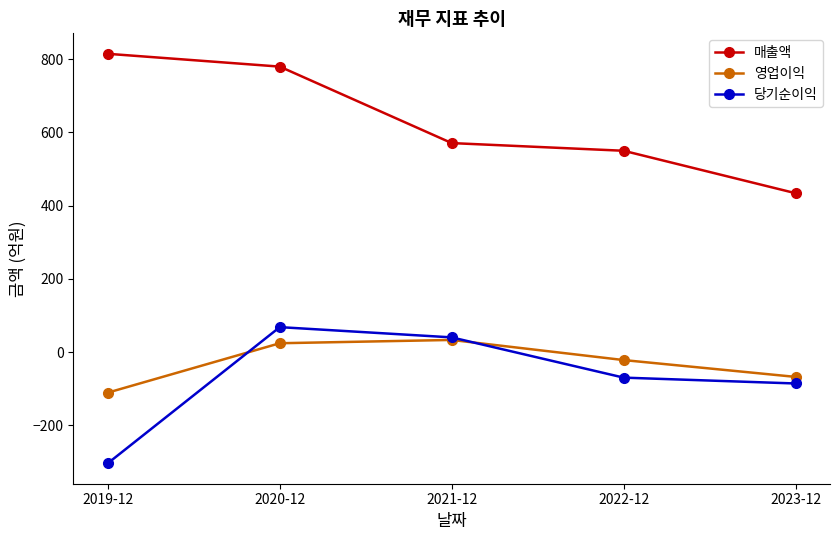

Reading right to left, extract all data points from this chart.

매출액: 2023-12=434	2022-12=550	2021-12=571	2020-12=780	2019-12=815
영업이익: 2023-12=-68	2022-12=-22	2021-12=33	2020-12=24	2019-12=-111
당기순이익: 2023-12=-86	2022-12=-70	2021-12=40	2020-12=68	2019-12=-304